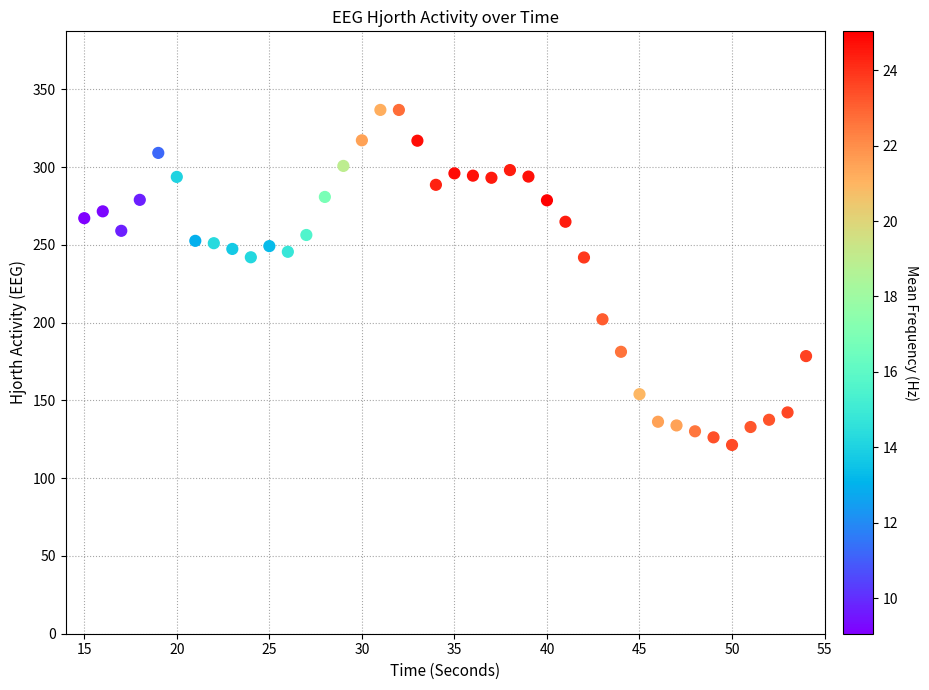

What is the range of Y values (max minus min)?

215.5